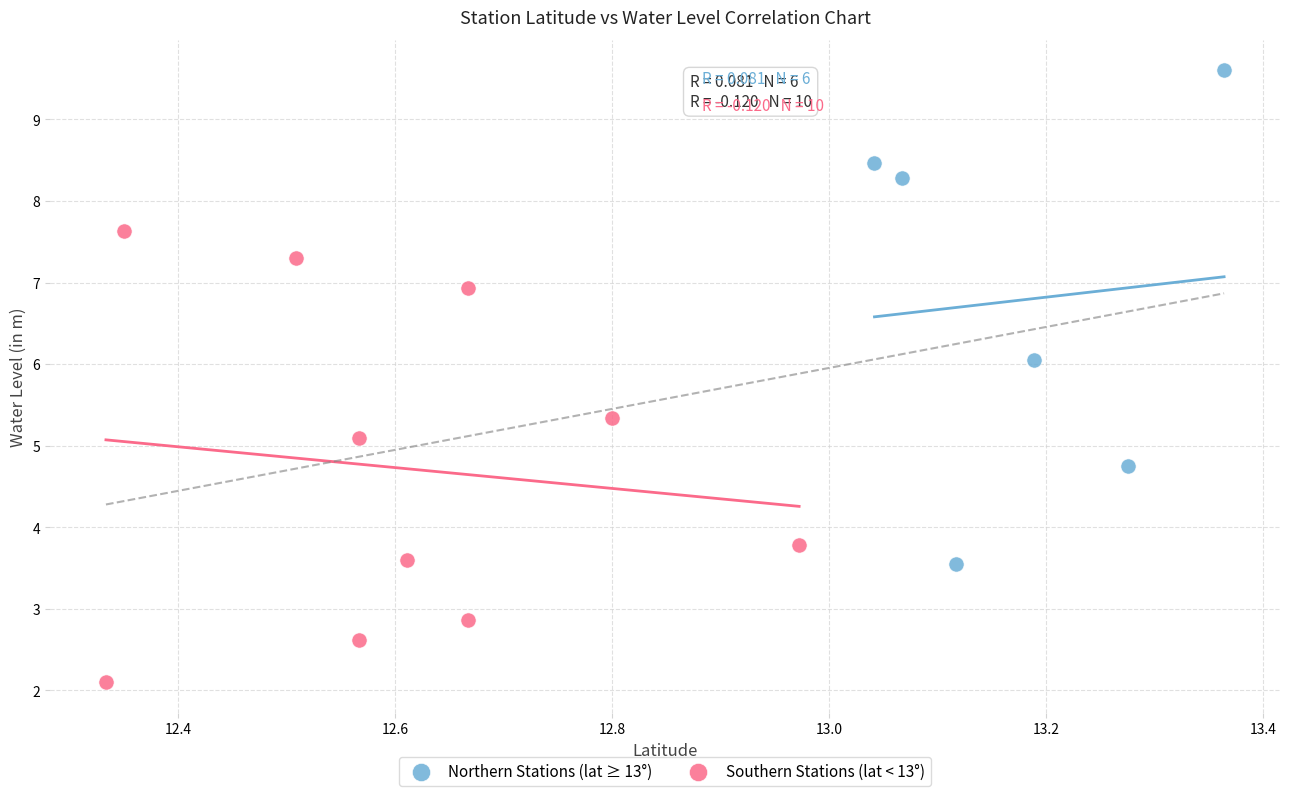

Which series reaches the minimum Y coordinate?

Southern Stations (lat < 13°)